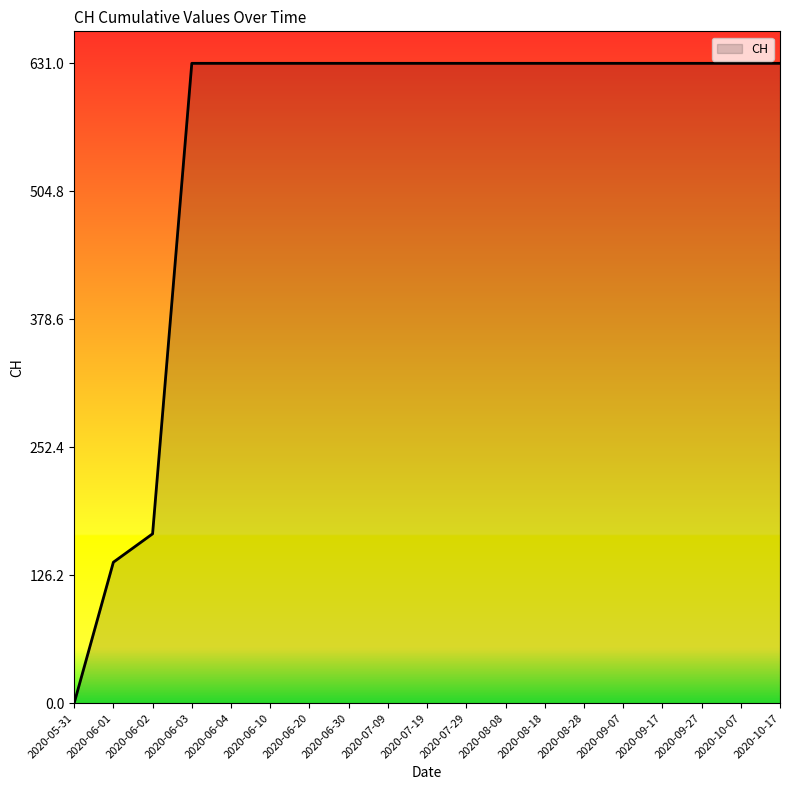

The value at 2020-06-04 is 952. True or false?

False